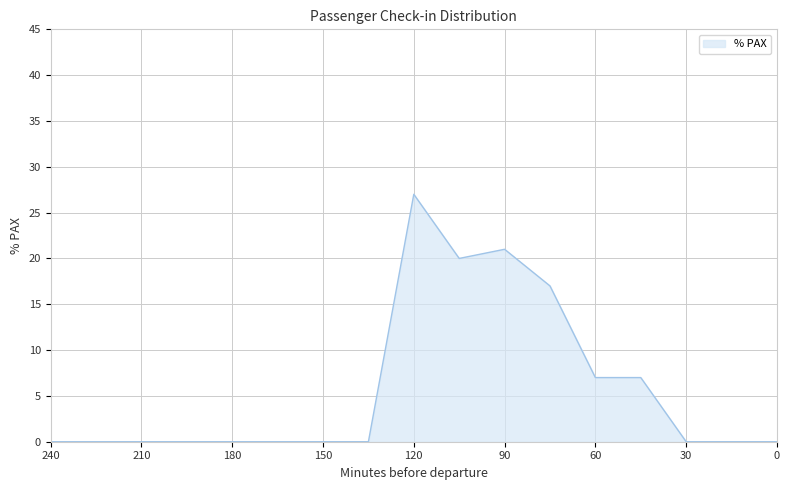

What is the difference between the maximum and minimum values?

27